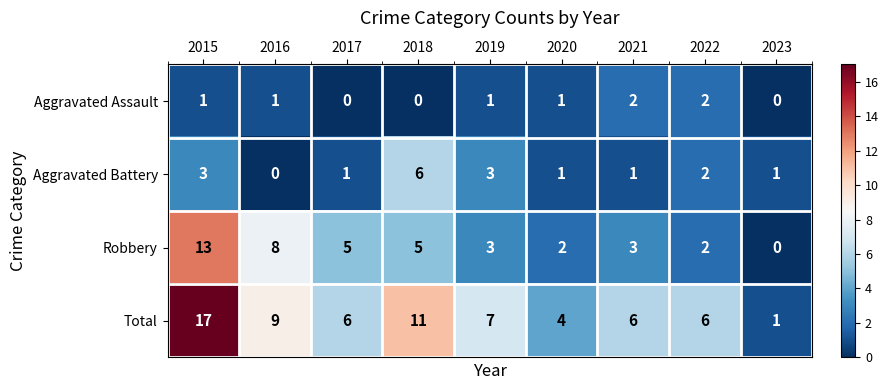

What is the spread (max minus min) of values at 2015?

16